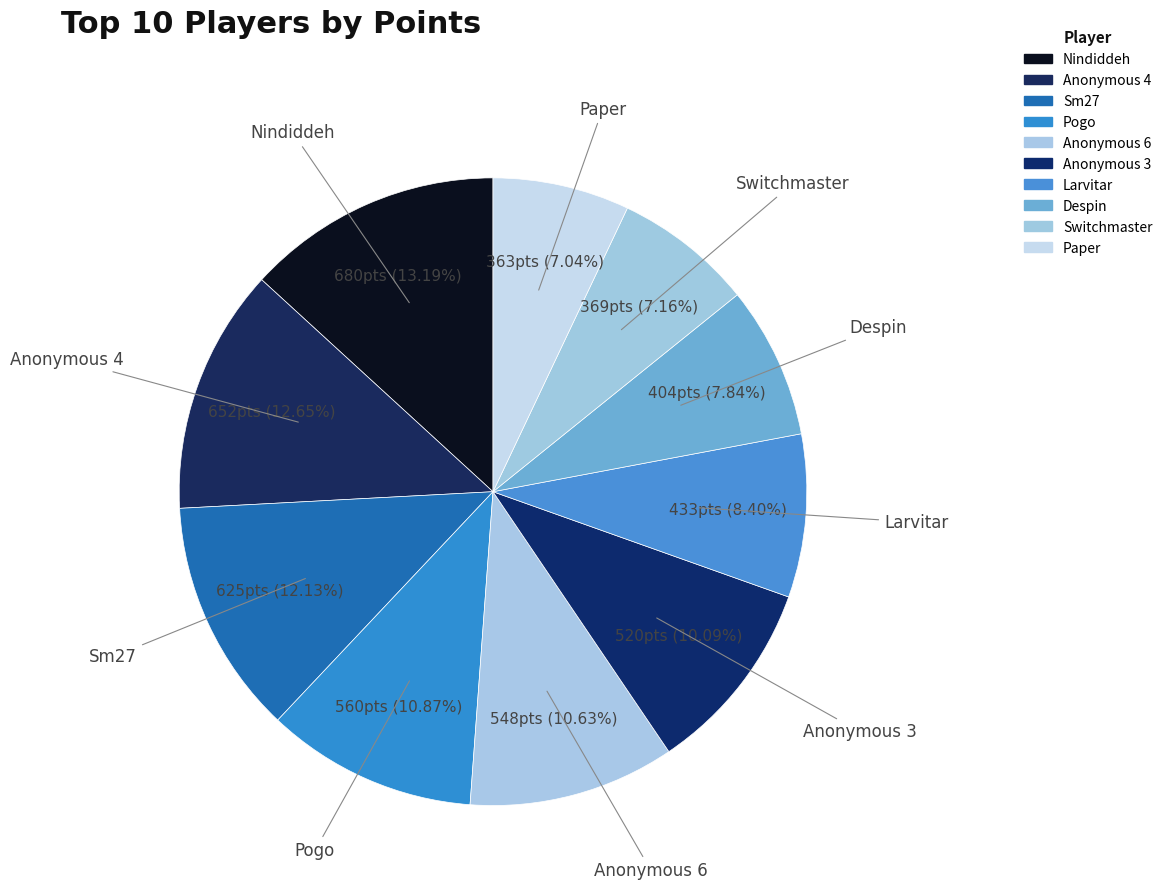

To the nearest percent, what percentage of the pie is Anonymous 4?

13%